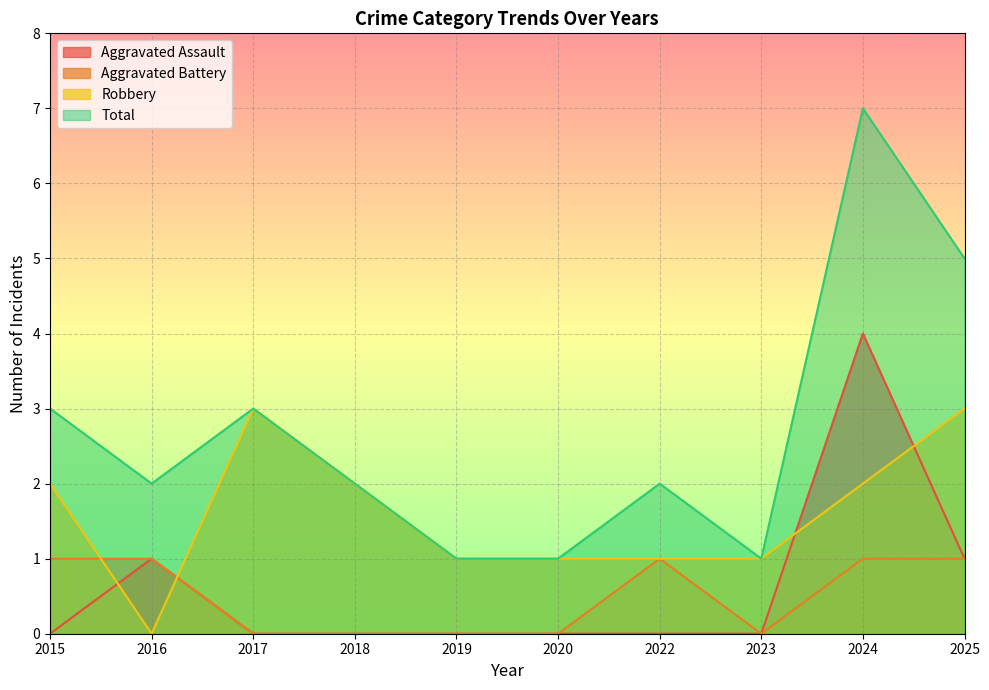

Between which two adjacent categories do Robbery and Aggravated Assault first intersect?

2015 and 2016